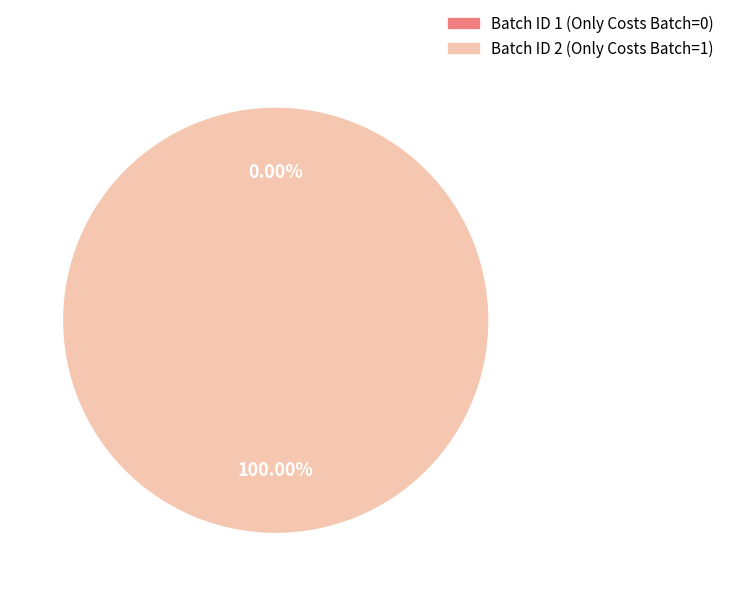

Do 2 and 1 together represent more than half of the pie?

Yes